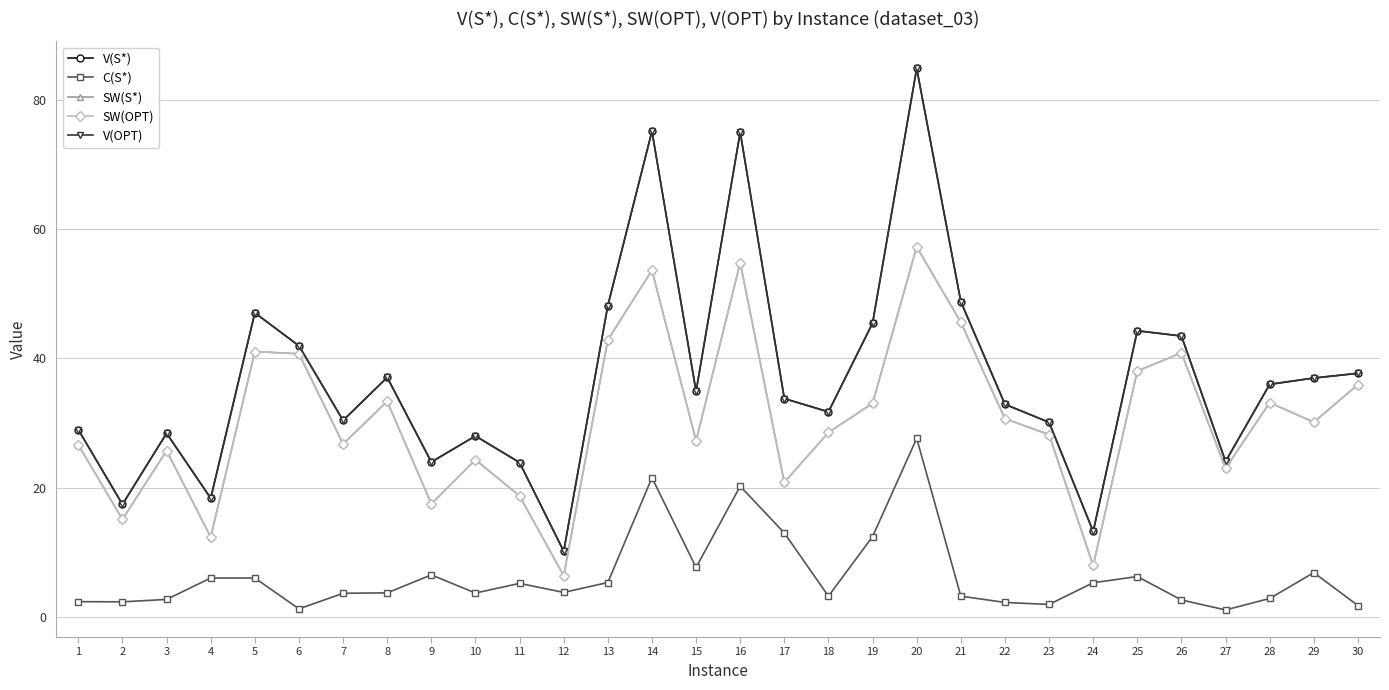

At which label does SW(OPT) reach its peak?

20